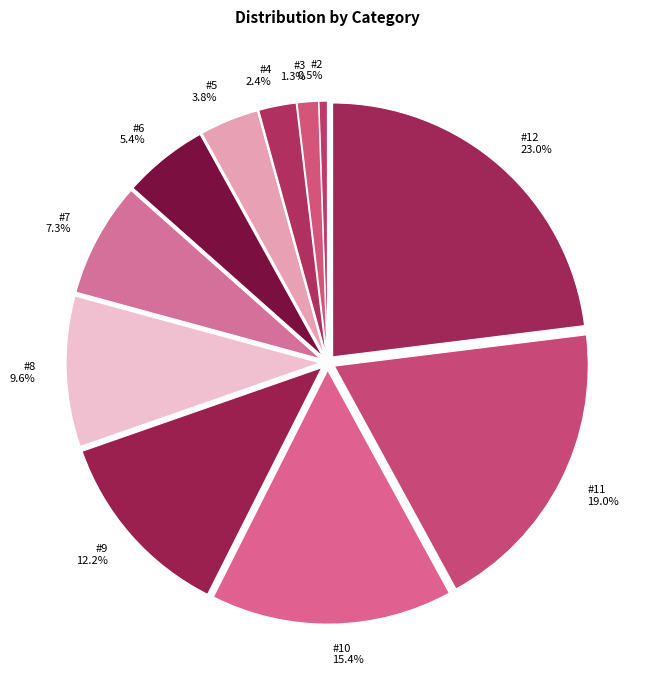

What is the smallest slice in the pie chart?

#2